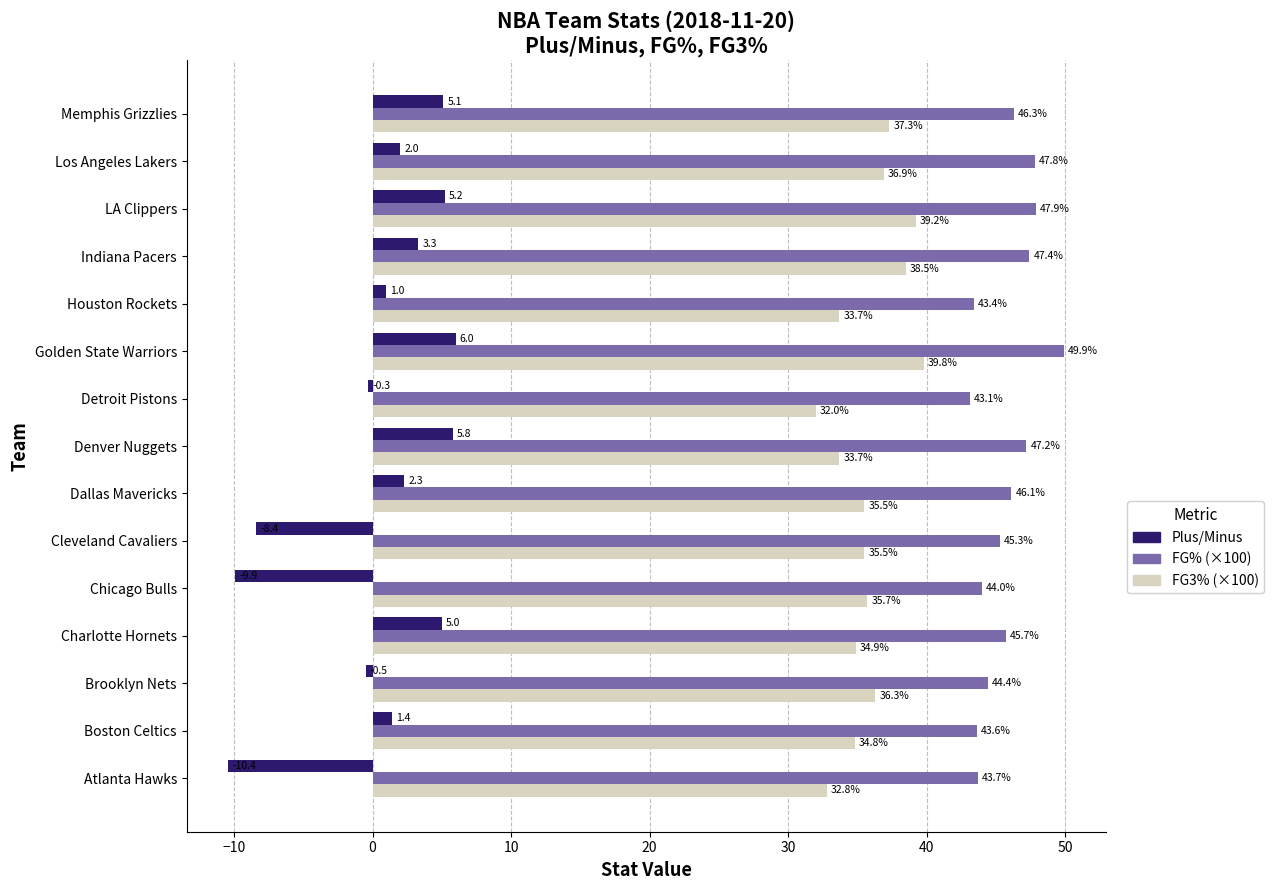

True or false: FG3% (×100) has a value of 39.2 at LA Clippers.

True